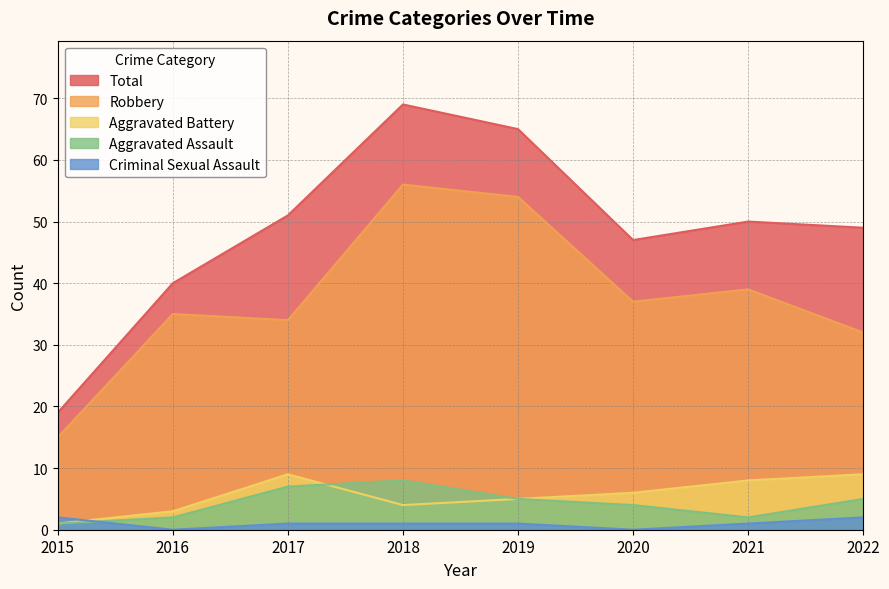

True or false: Robbery has a value of 18 at 2022.

False